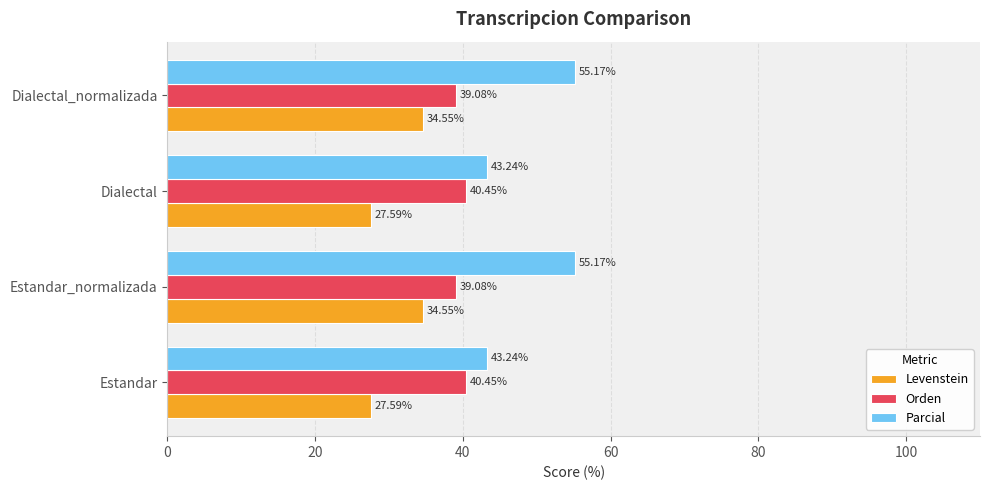

What is the difference between the maximum and second lowest values in the Parcial series?

11.9